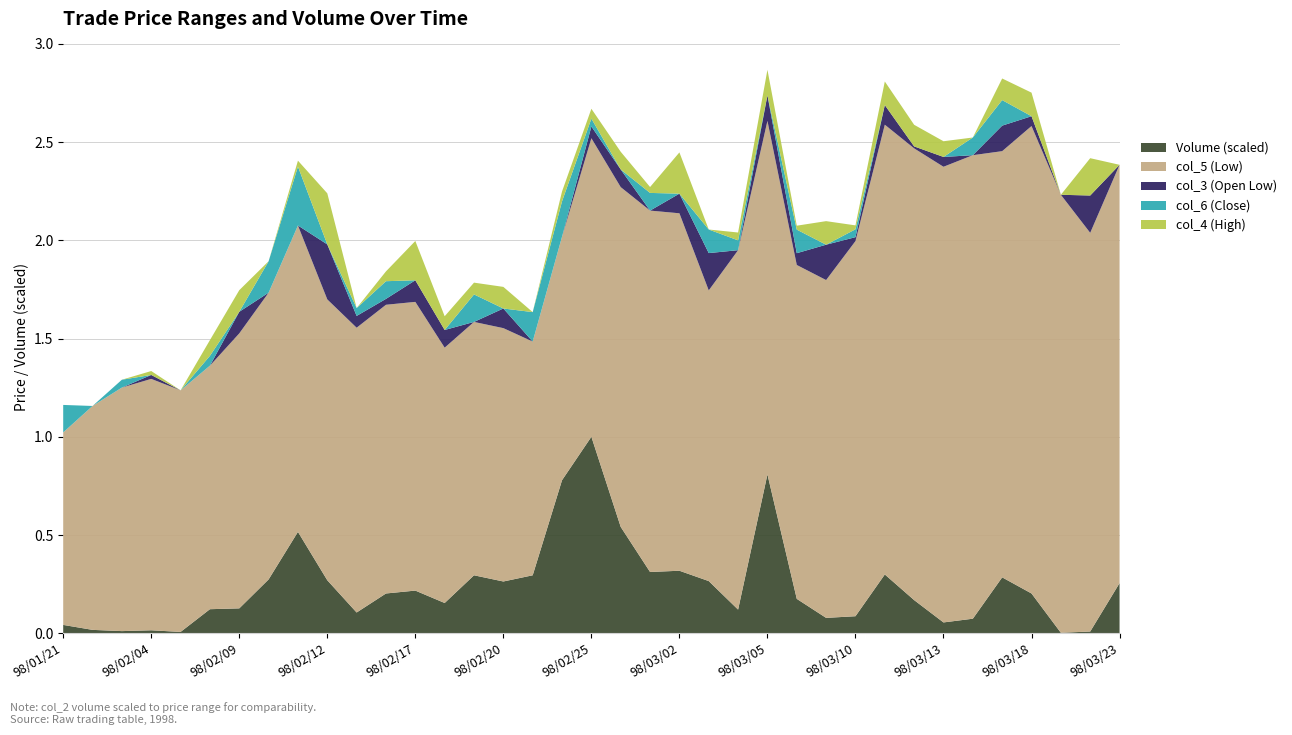

What is the maximum value for Volume (scaled)?

1.0